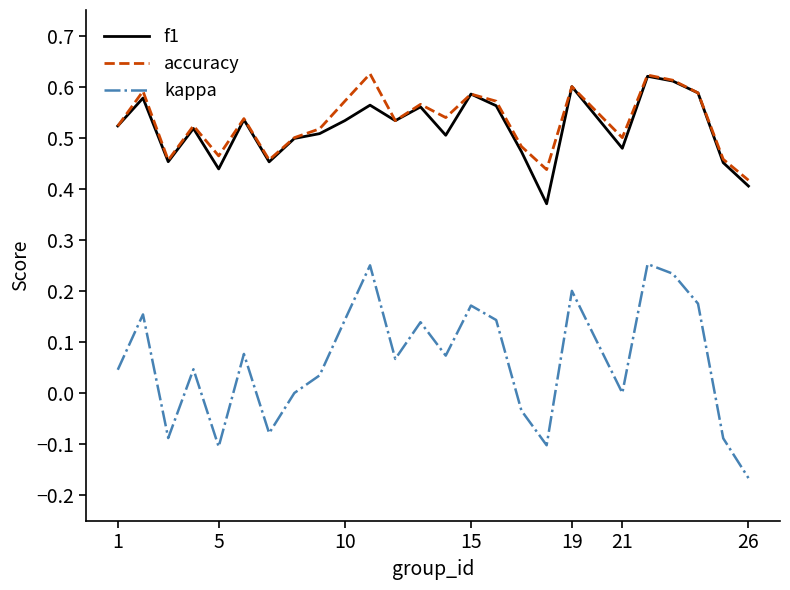

True or false: accuracy and kappa intersect in this chart.

False